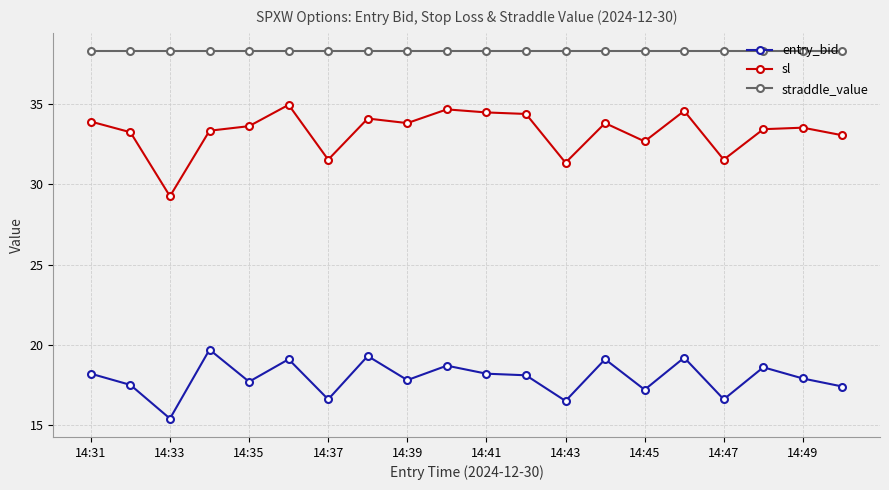

What is the minimum value for straddle_value?

38.3